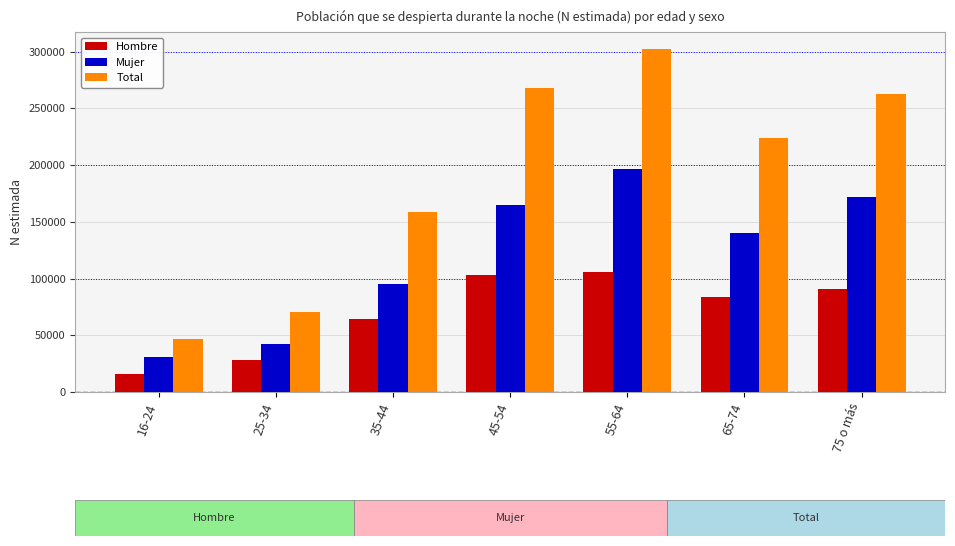

What is the average value of the Hombre series?

70389